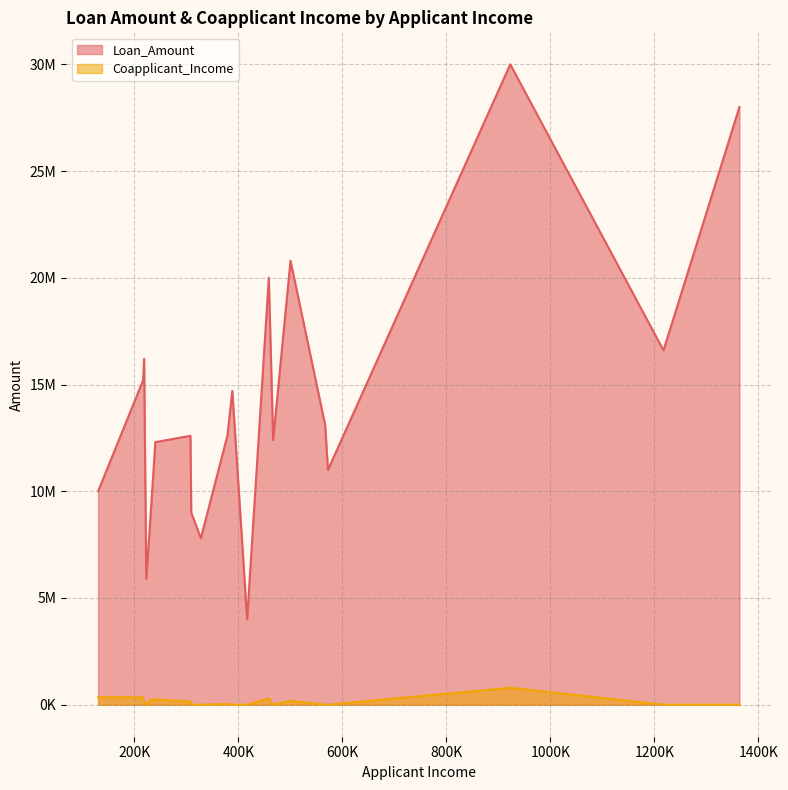

True or false: Coapplicant_Income and Loan_Amount intersect in this chart.

False